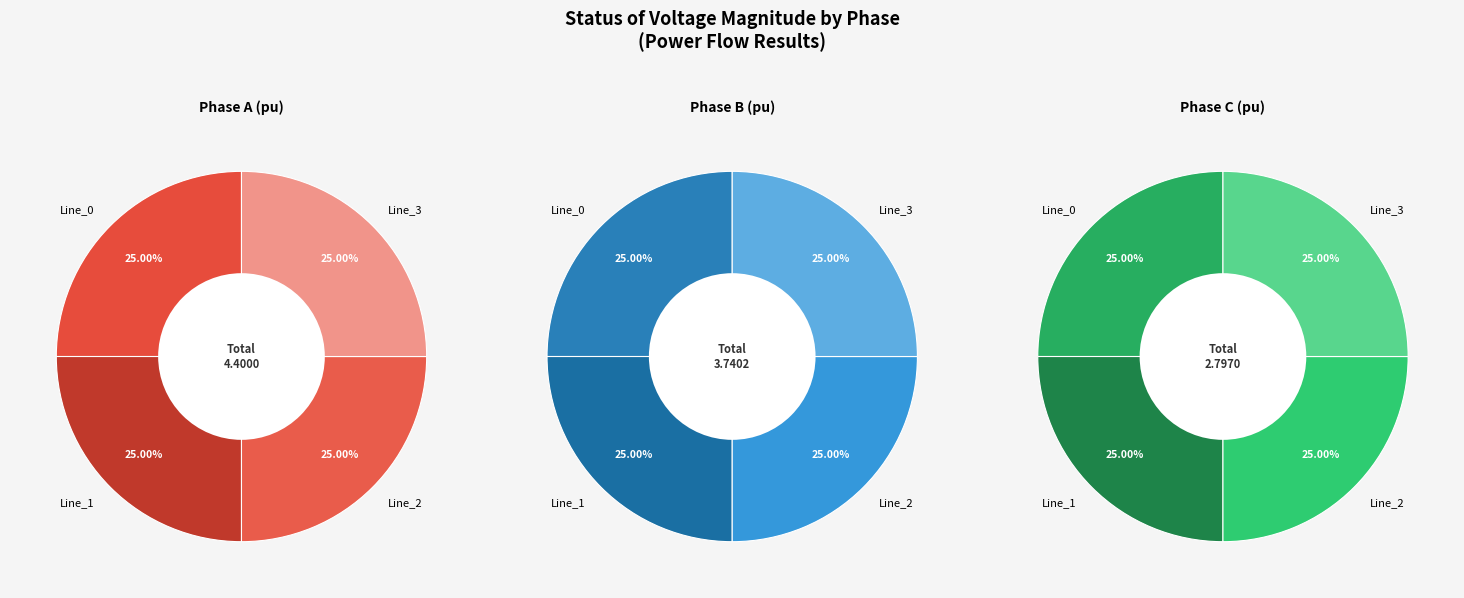

What percentage is NOT represented by Line_3?

75.0%